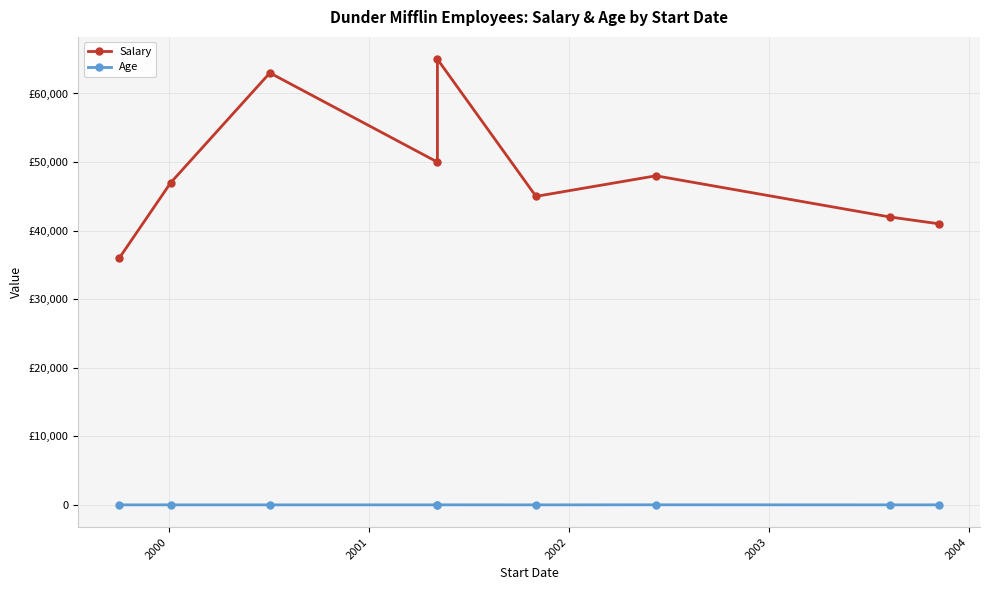

Is the value of Salary at 2002 greater than the value of Age at 6?

Yes